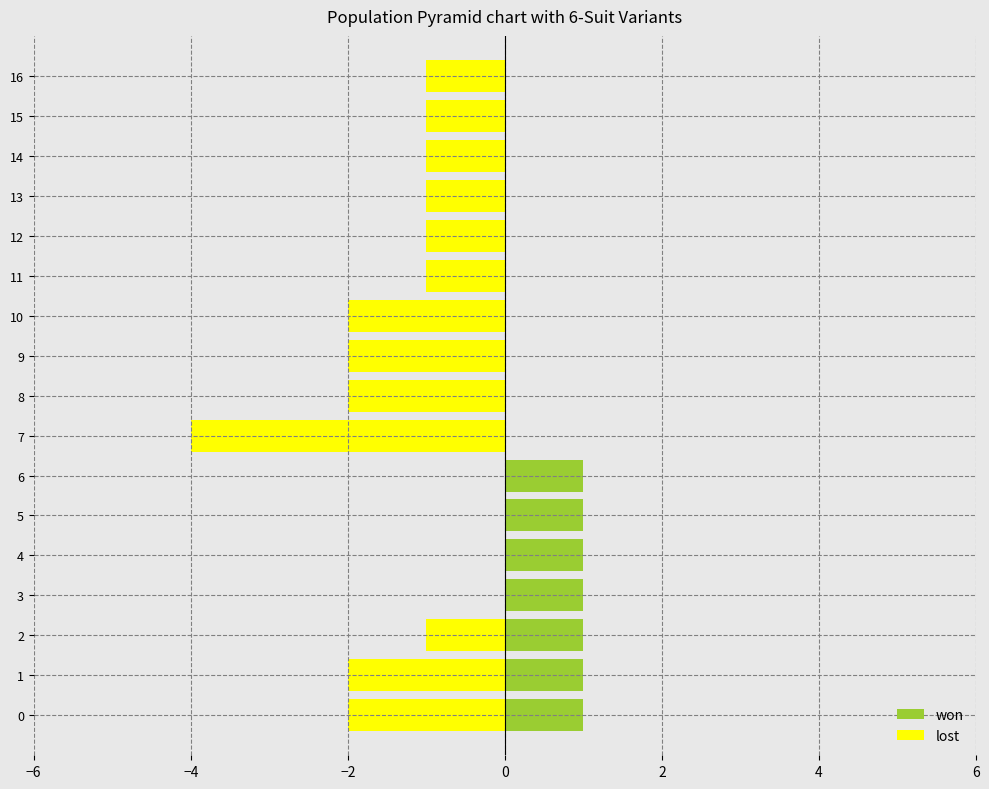

At 3, list the series in order from largest to smallest.

won, lost